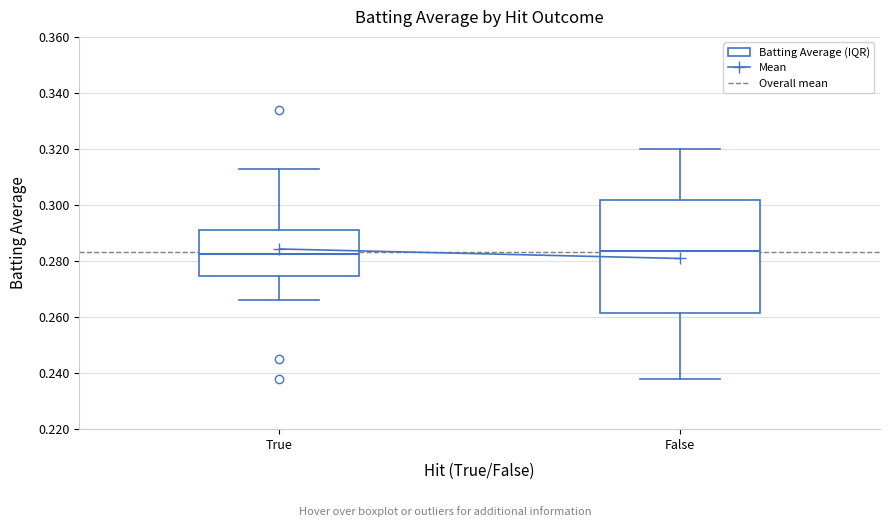

Comparing the boxes themselves (not the whiskers), which one is the tallest?

False